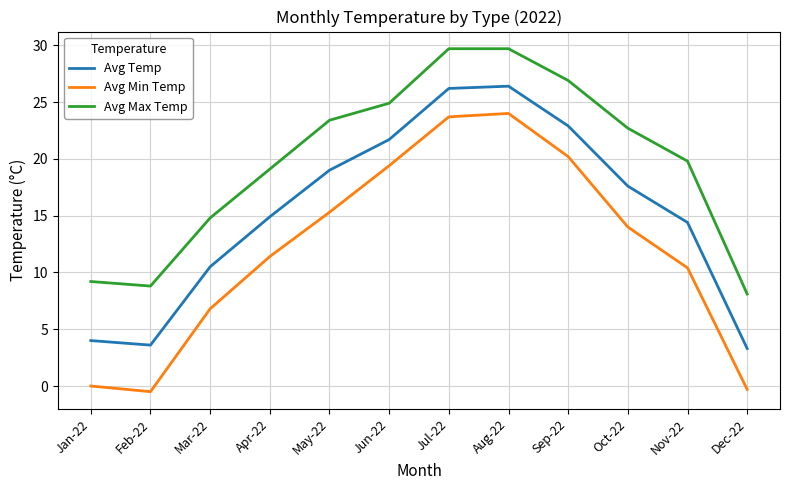

The Avg Min Temp series shows 32.3 at Sep-22. True or false?

False